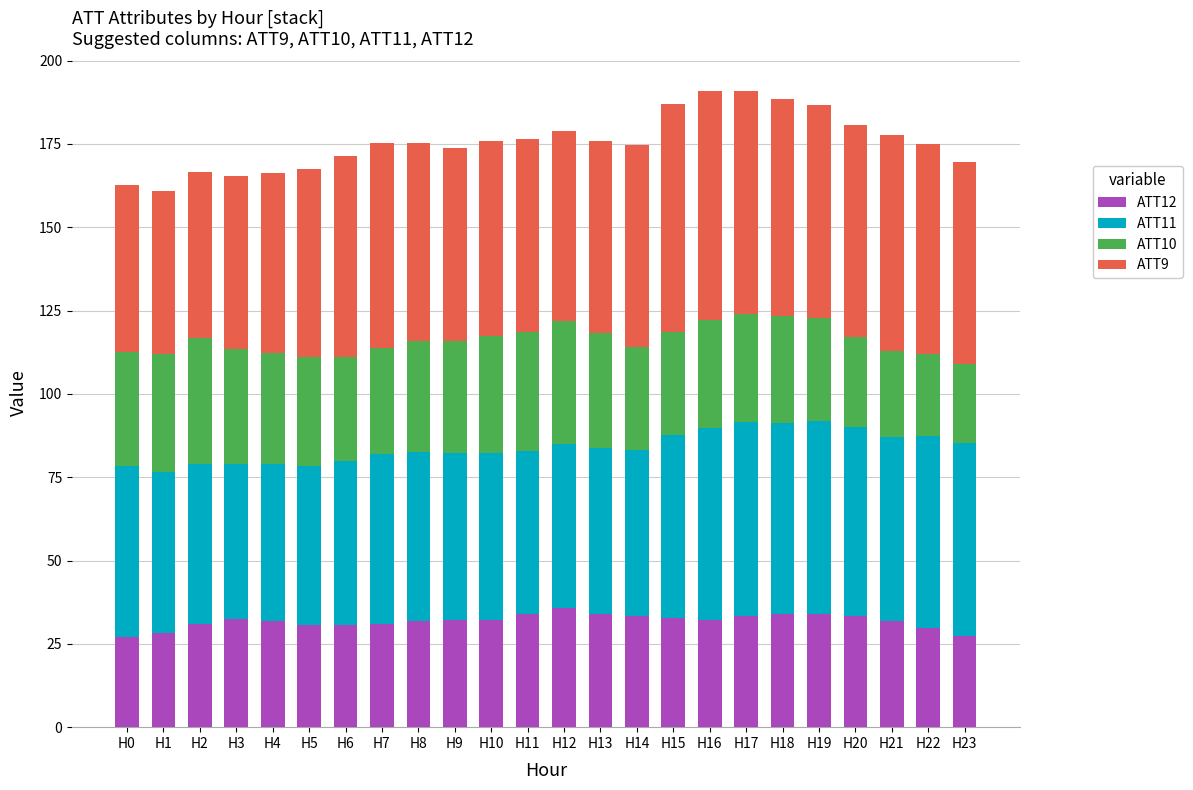

What is the highest value of the ATT12 series?

35.6